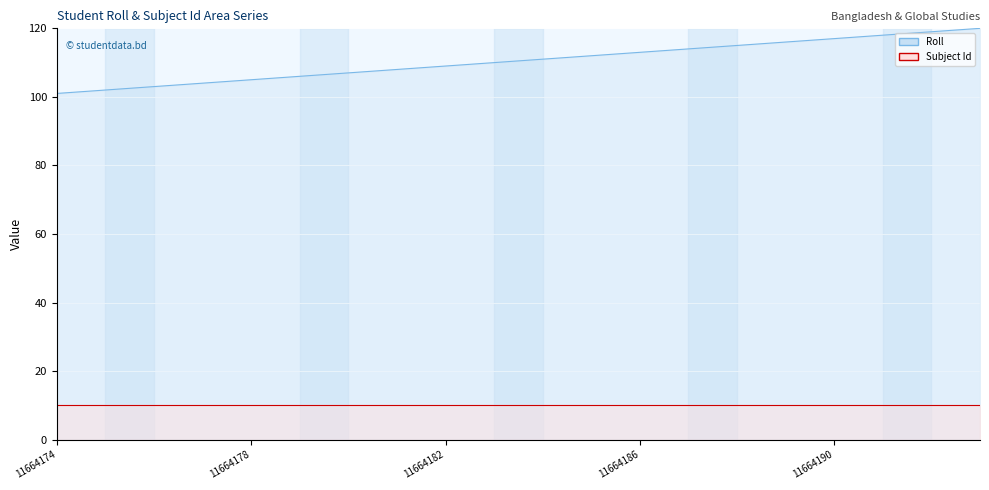

What is the total value across all series at 11664186?

123